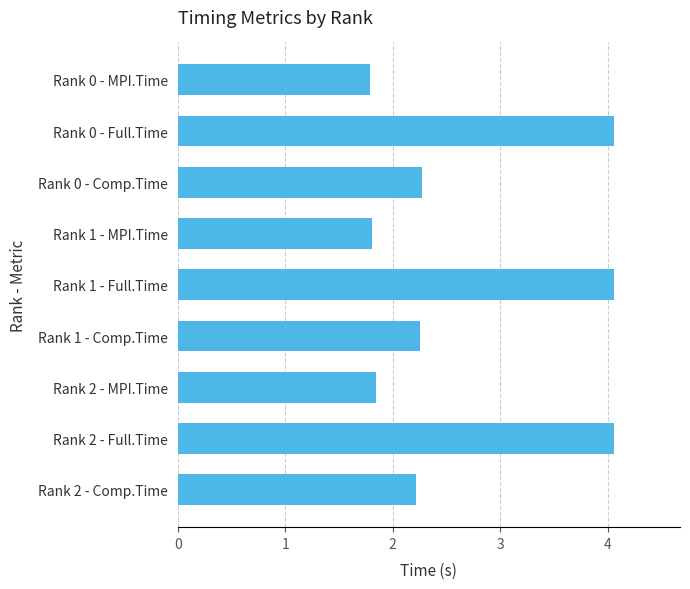

Between Rank 0 - Comp.Time and Rank 1 - Full.Time, which is larger?

Rank 1 - Full.Time